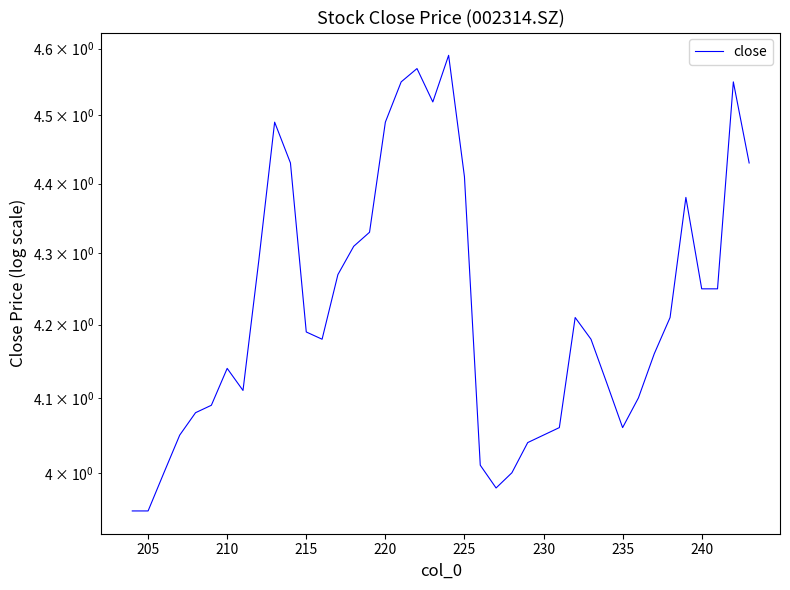

How many data points does each series have?

40